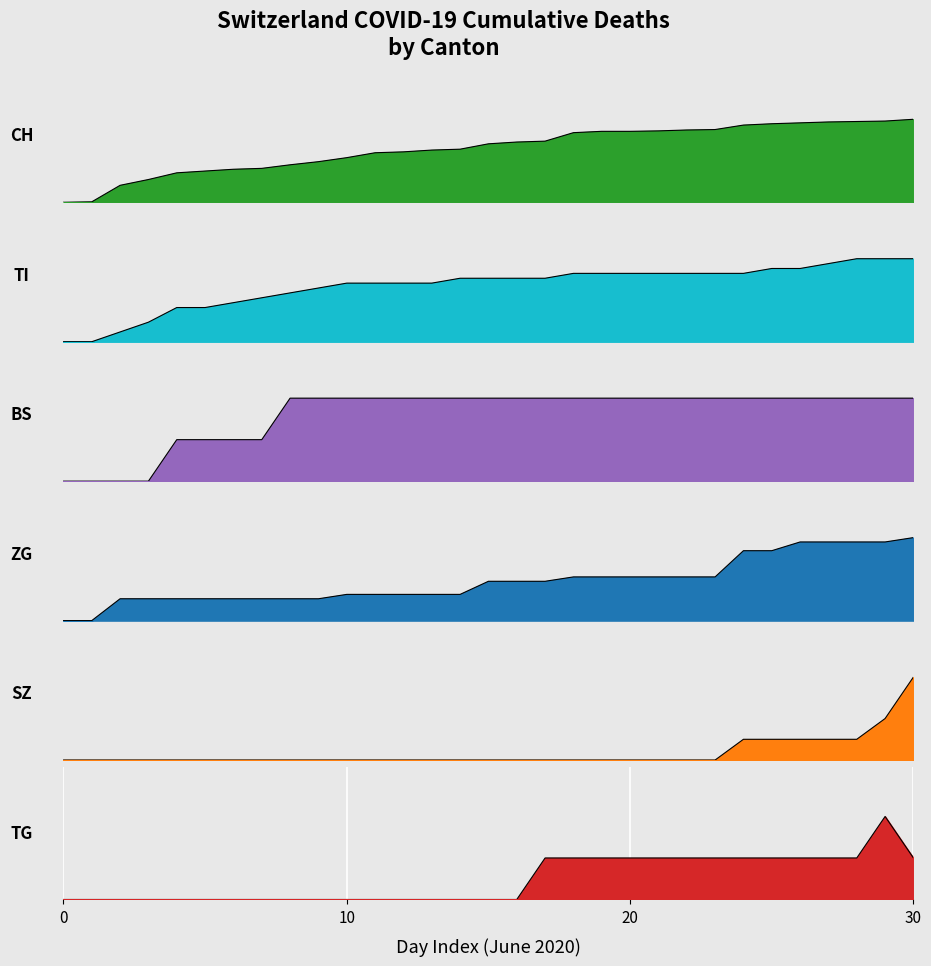

What is the average value of the SZ series?

0.1